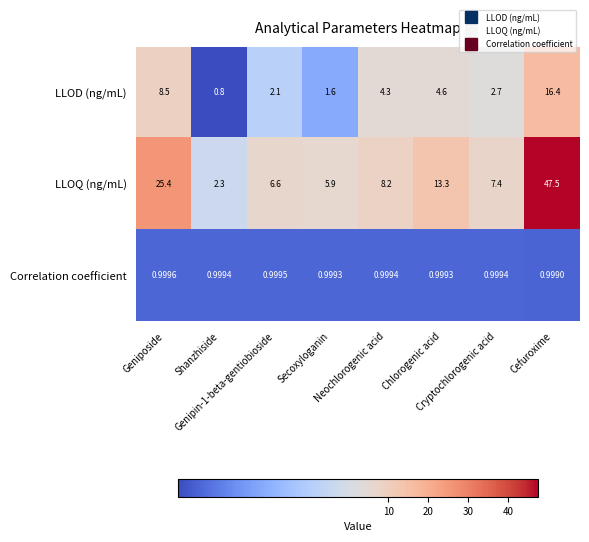

List the series in order of their overall mean, highest first.

LLOQ (ng/mL), LLOD (ng/mL), Correlation coefficient